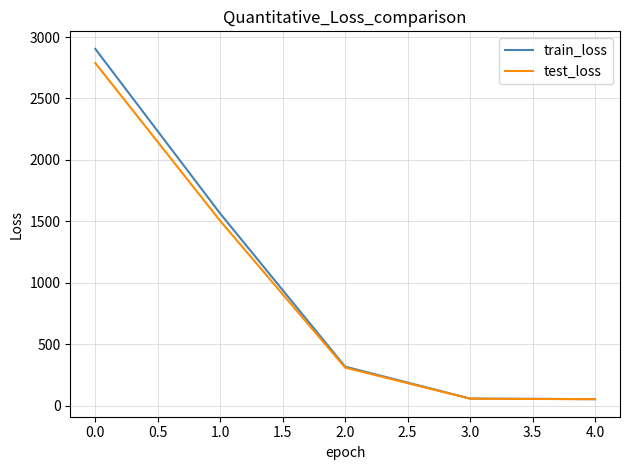

What is the maximum value for test_loss?

2788.8